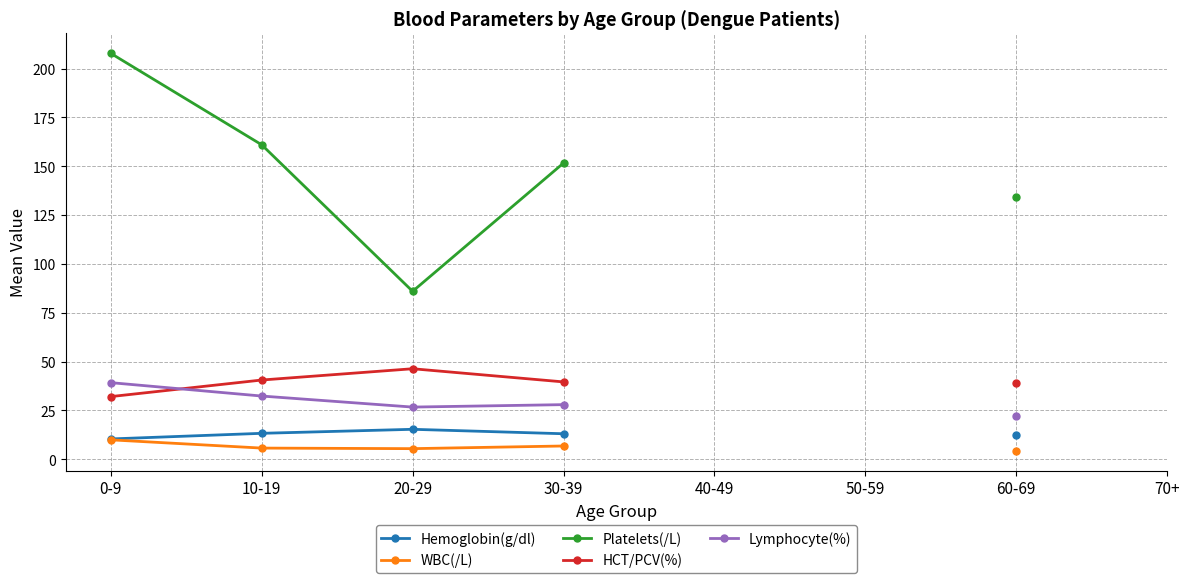

Does the chart display data point markers on the line(s)?

Yes